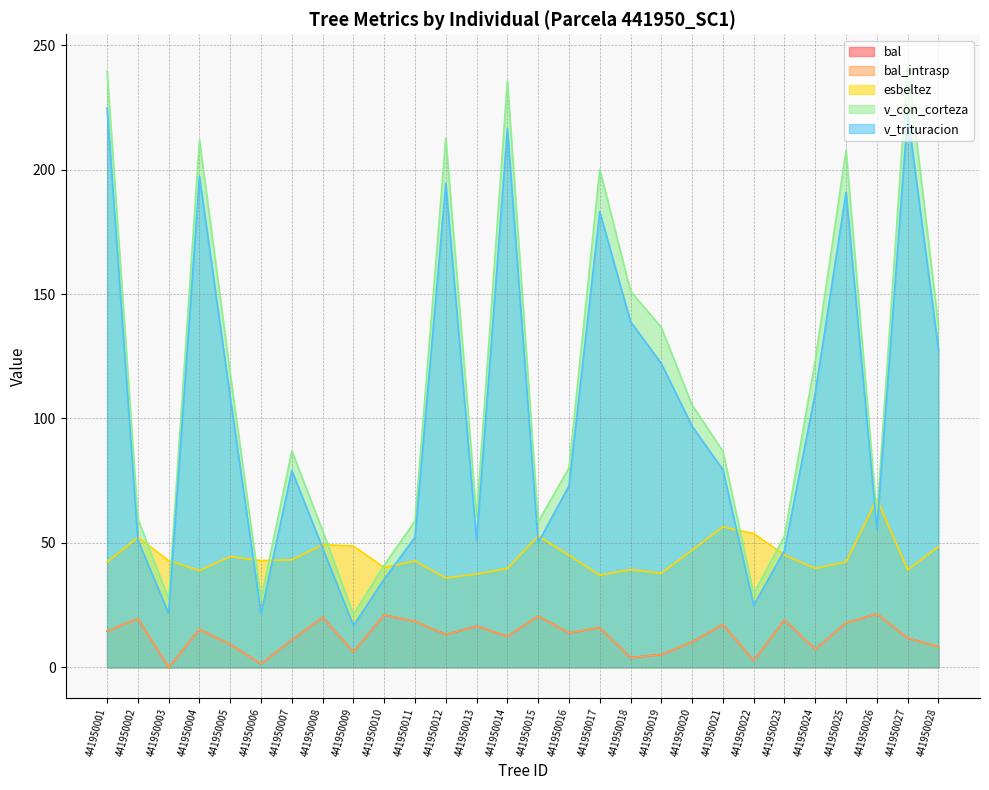

How many series are shown in this chart?

5